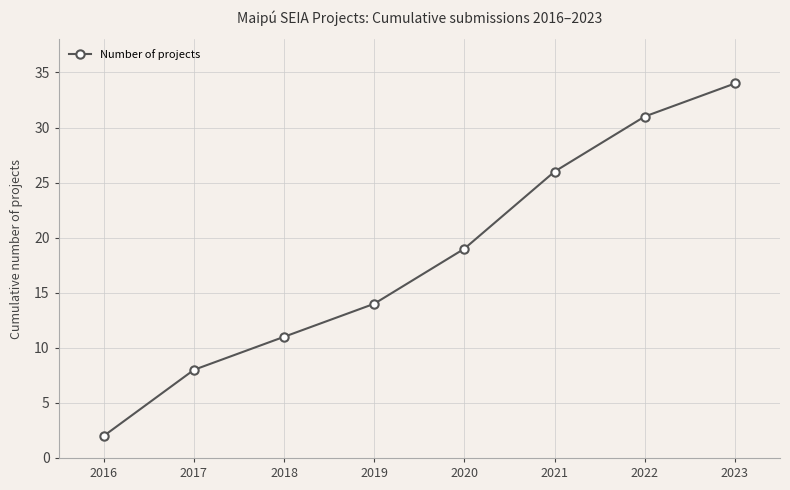

At which label is the value closest to 18?

2020